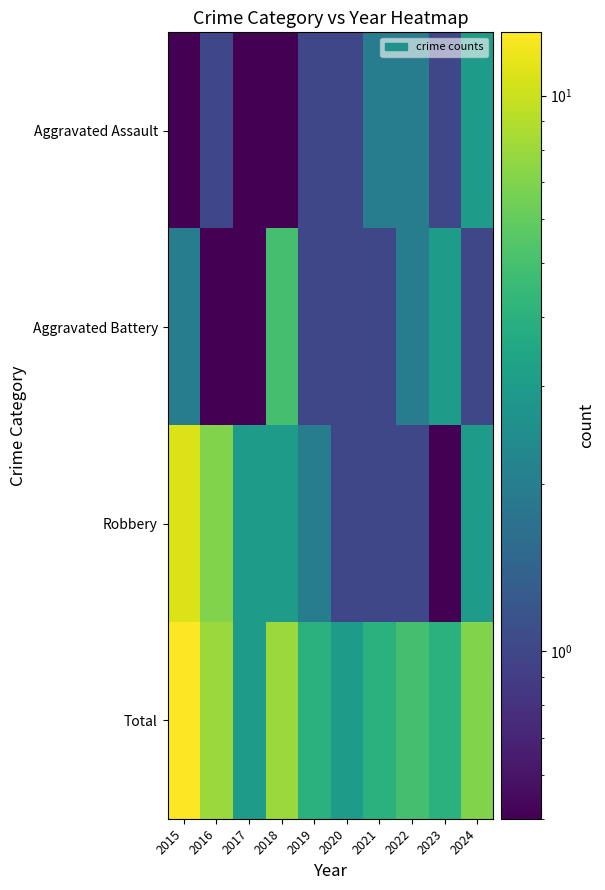

Which series has the widest spread of values?

Robbery